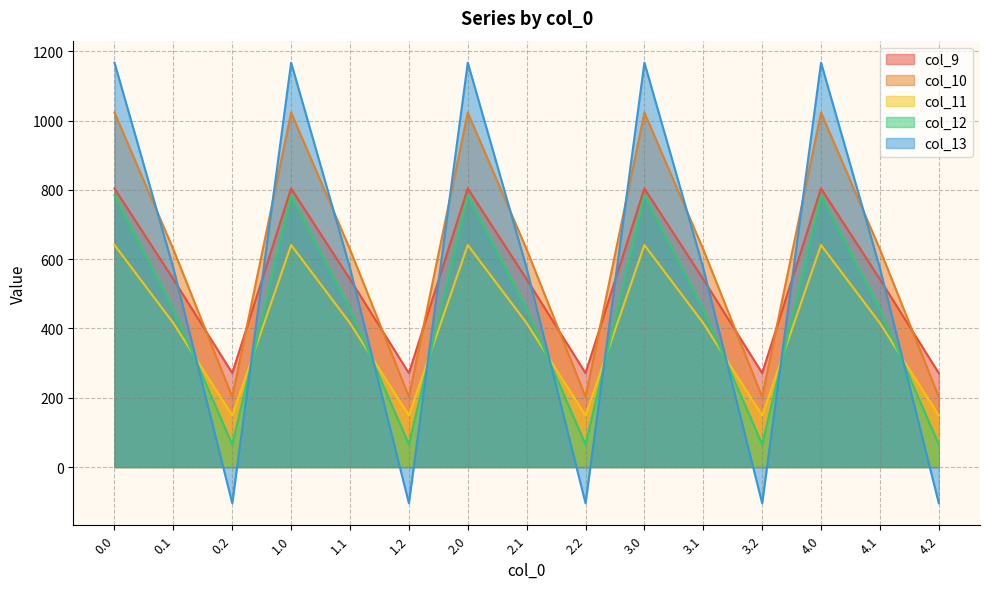

True or false: col_9 and col_11 cross at least once.

False